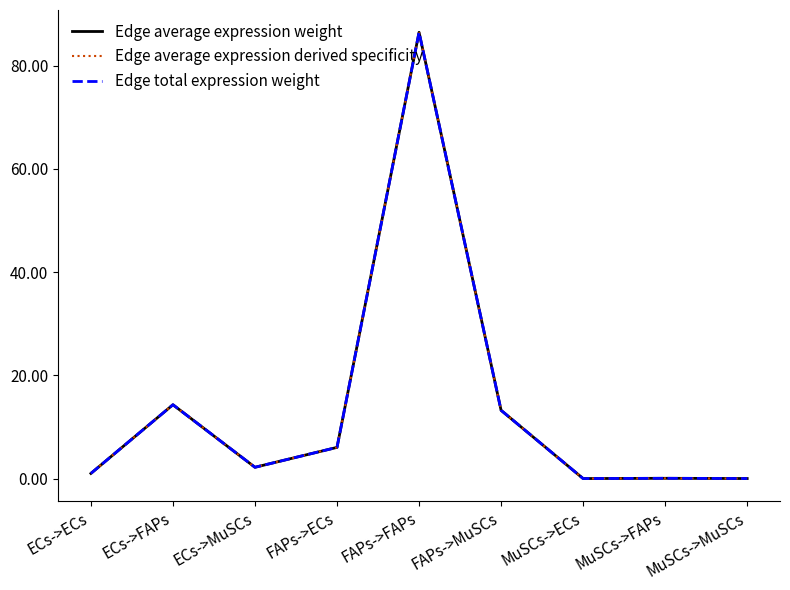

Is this an area chart (filled region under the line)?

No